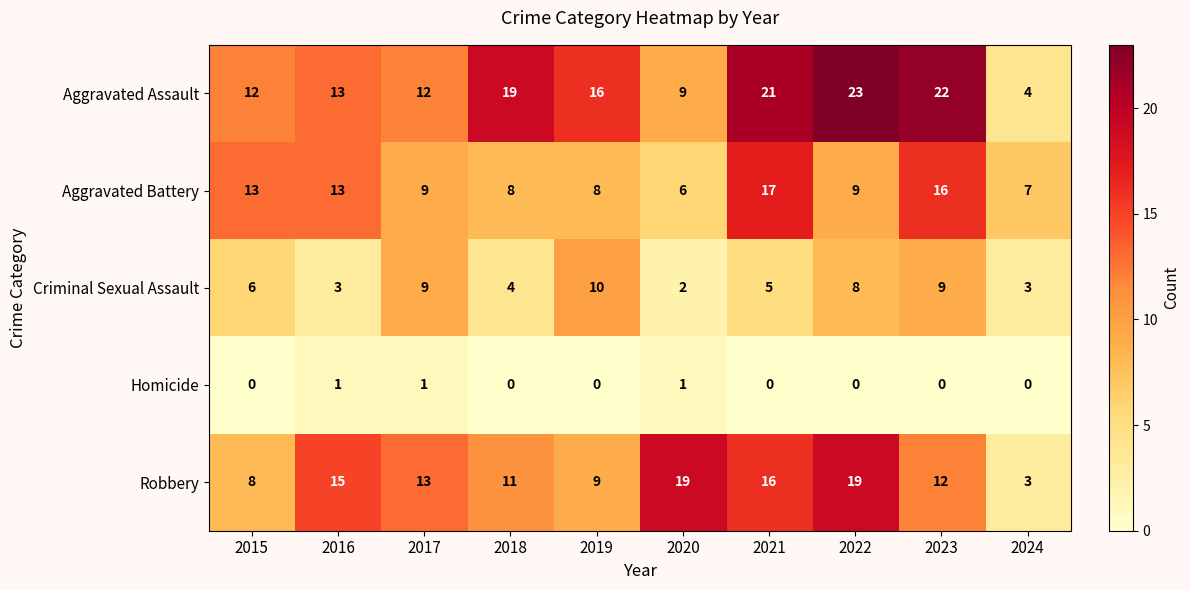

The value of Aggravated Assault at 2022 is 39. True or false?

False